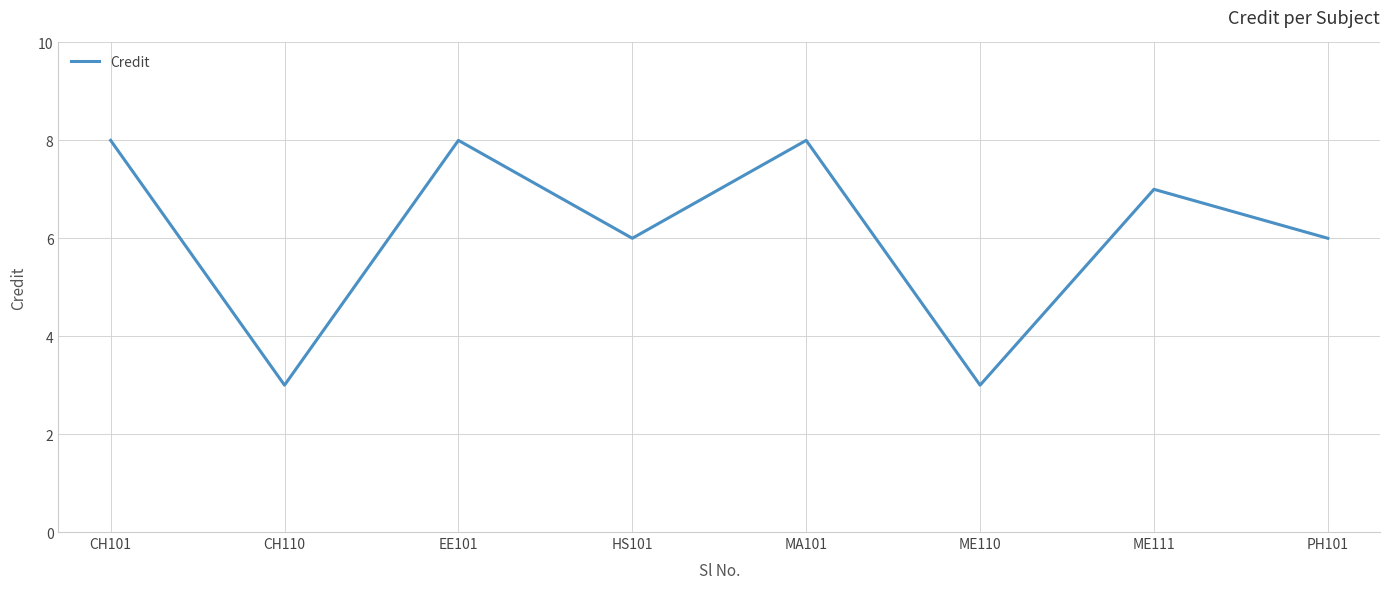

What is the average value?

6